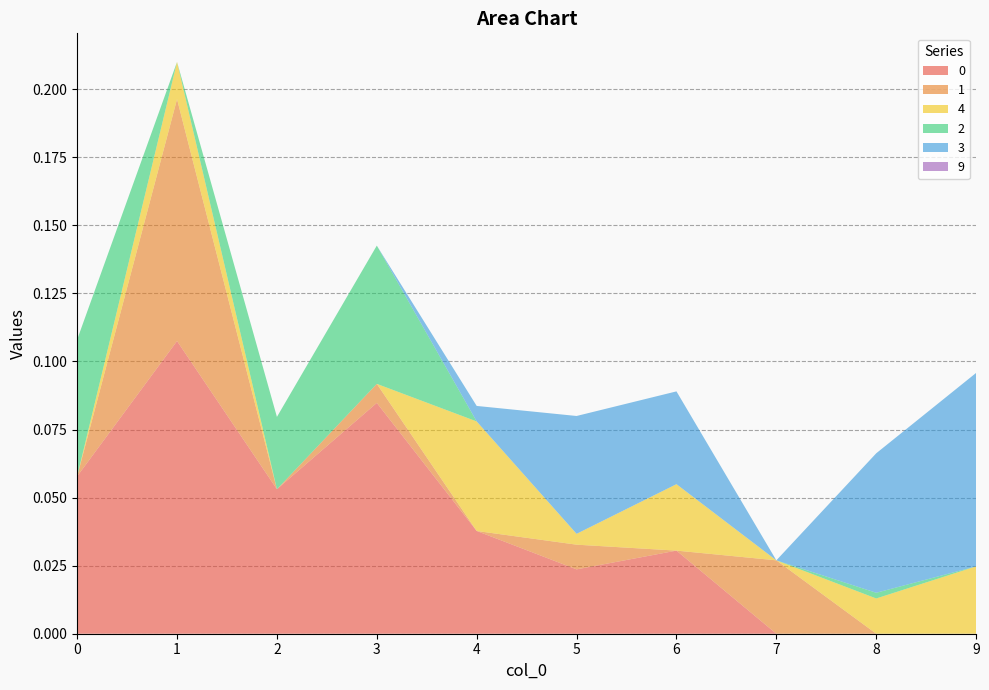

Reading left to right, list all the values displayed in this chart.

0: 0.1	0.1	0.1	0.1	0.0	0.0	0.0	0.0	0.0	0.0
1: 0.0	0.1	0.0	0.0	0.0	0.0	0.0	0.0	0.0	0.0
4: 0.0	0.0	0.0	0.0	0.0	0.0	0.0	0.0	0.0	0.0
2: 0.1	0.0	0.0	0.1	0.0	0.0	0.0	0.0	0.0	0.0
3: 0.0	0.0	0.0	0.0	0.0	0.0	0.0	0.0	0.1	0.1
9: 0.0	0.0	0.0	0.0	0.0	0.0	0.0	0.0	0.0	0.0